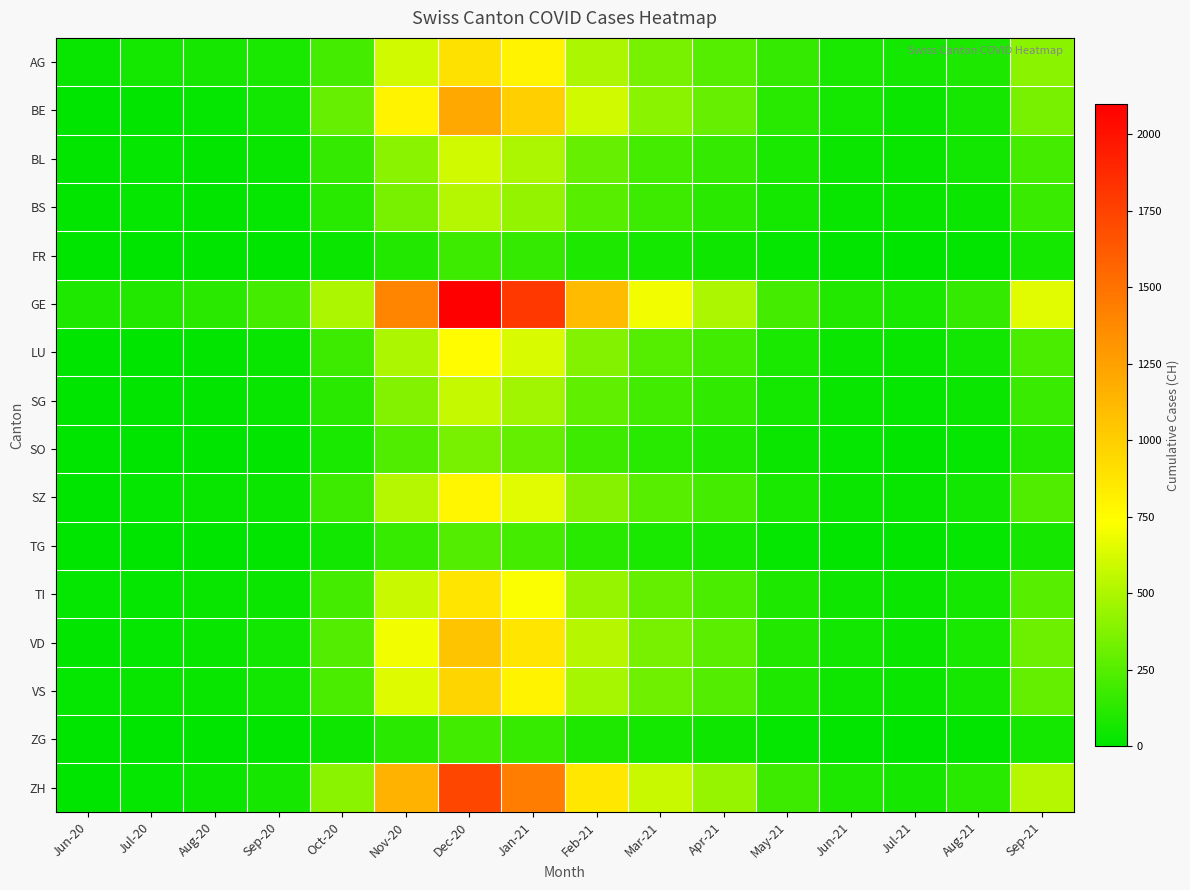

Which series has the largest total across all categories?

GE